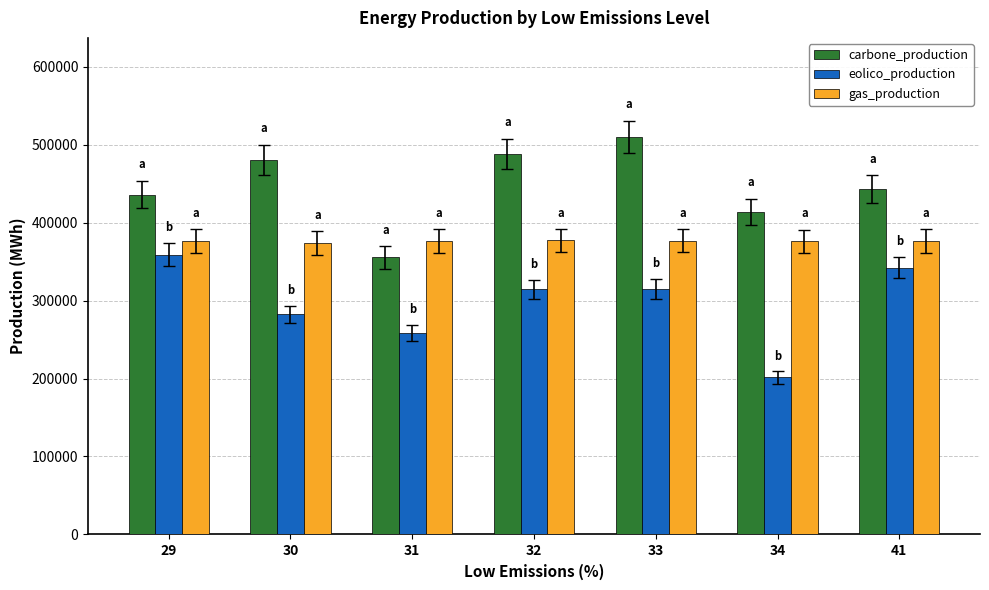

What is the highest value of the eolico_production series?

358938